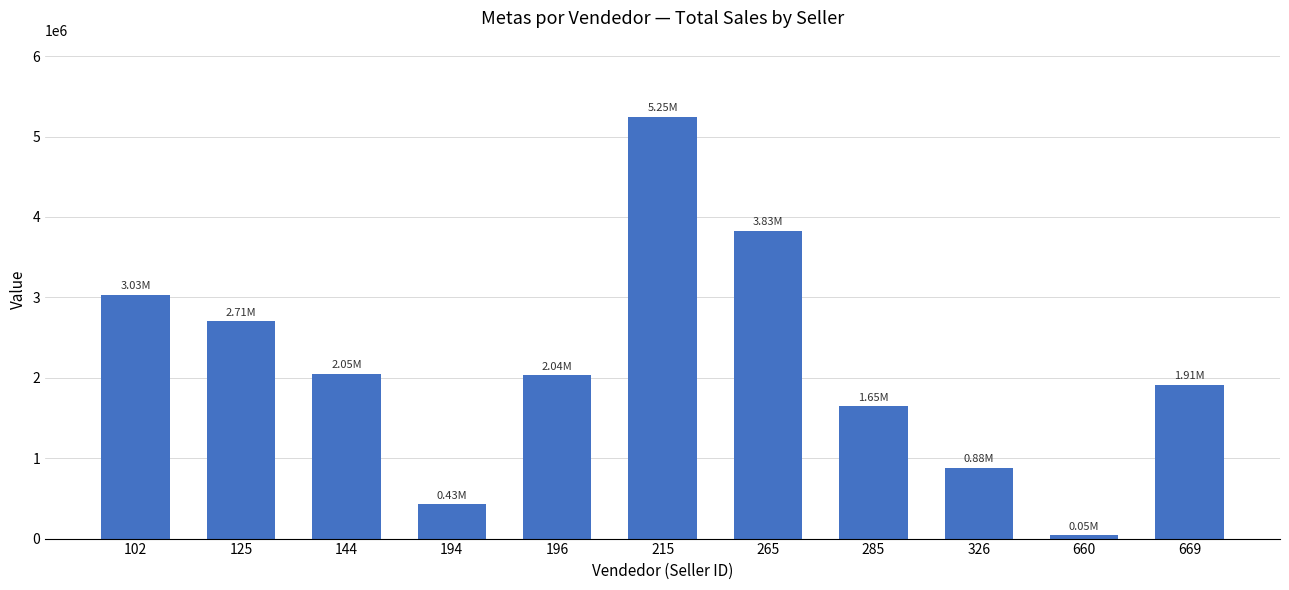

What is the sum of the values at 285 and 125?

4359496.2